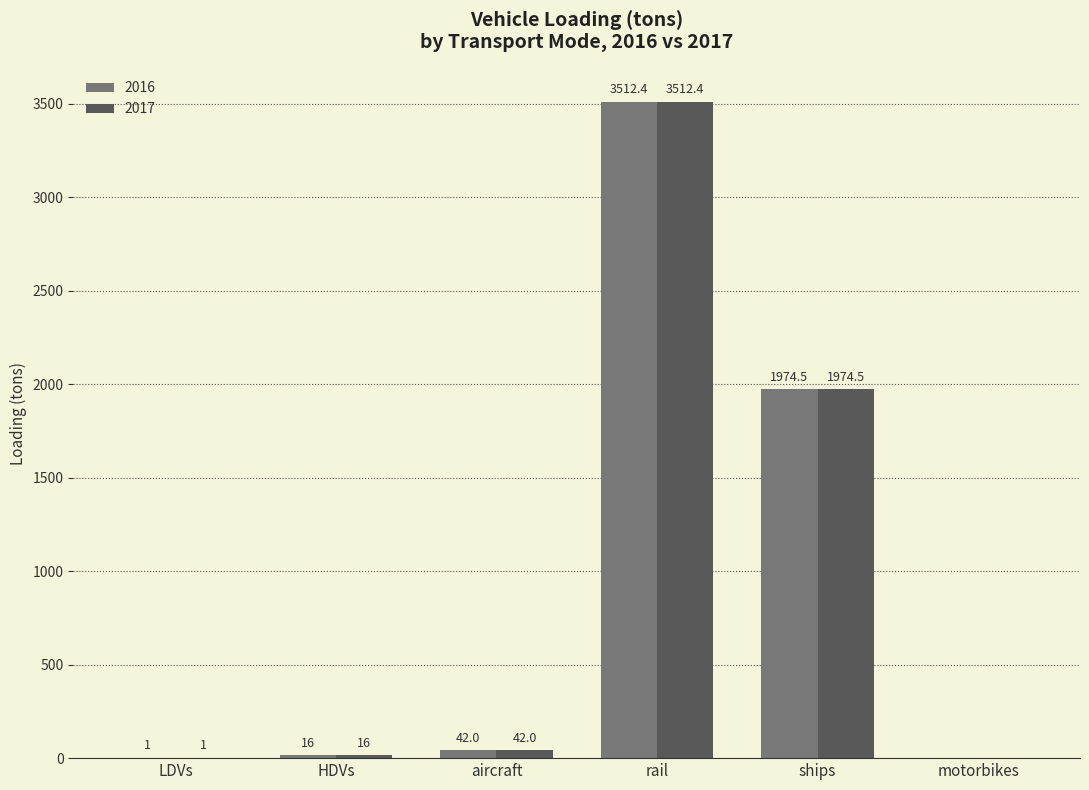

Reading left to right, what are all the values shown in this chart?

2016: LDVs=1.0	HDVs=16.0	aircraft=42.0	rail=3512.4	ships=1974.5	motorbikes=0.0
2017: LDVs=1.0	HDVs=16.0	aircraft=42.0	rail=3512.4	ships=1974.5	motorbikes=0.0